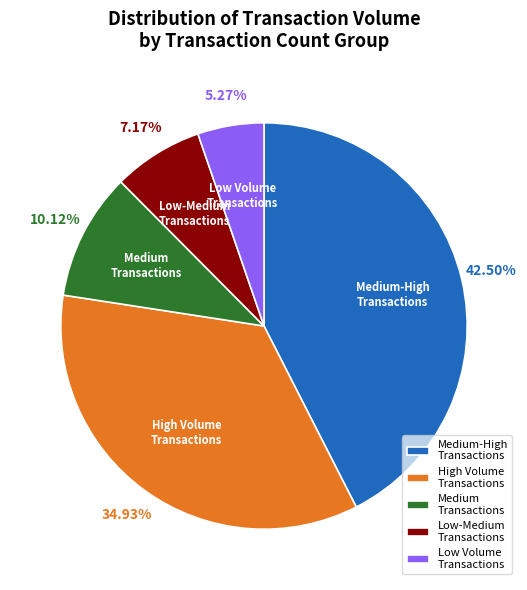

Combined, do High Volume Transactions and Low Volume Transactions account for over 50%?

No